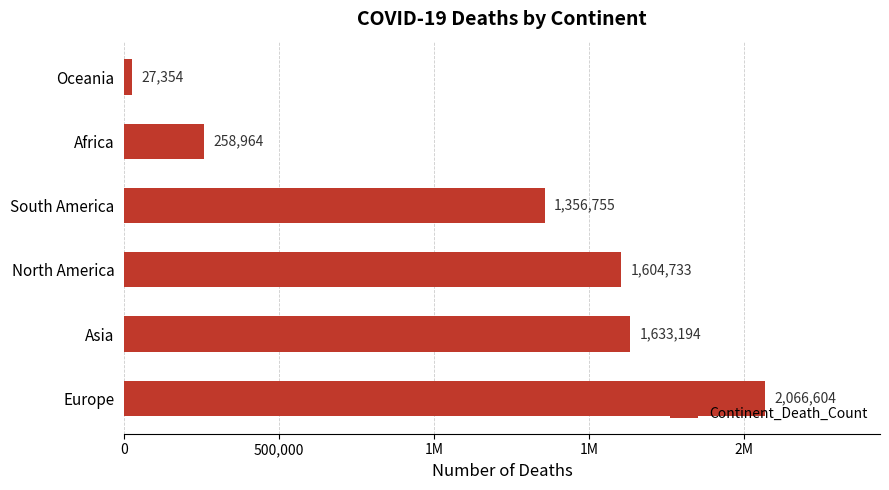

Are the bars horizontal?

Yes